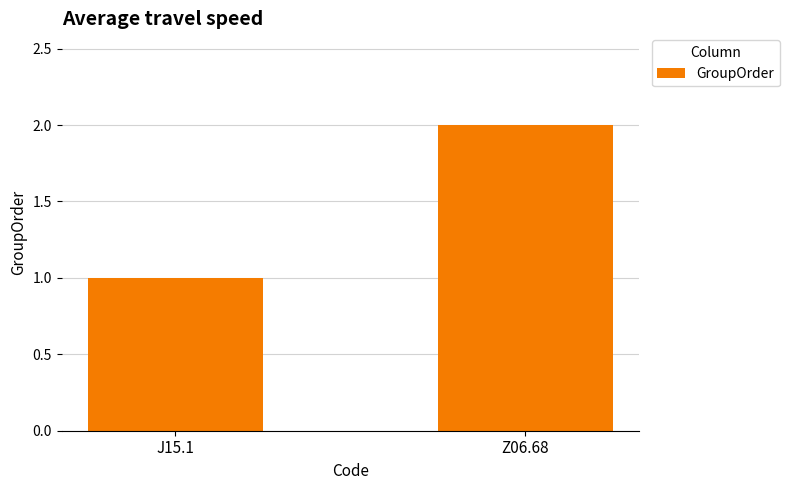

List the labels in order of value, largest first.

Z06.68, J15.1